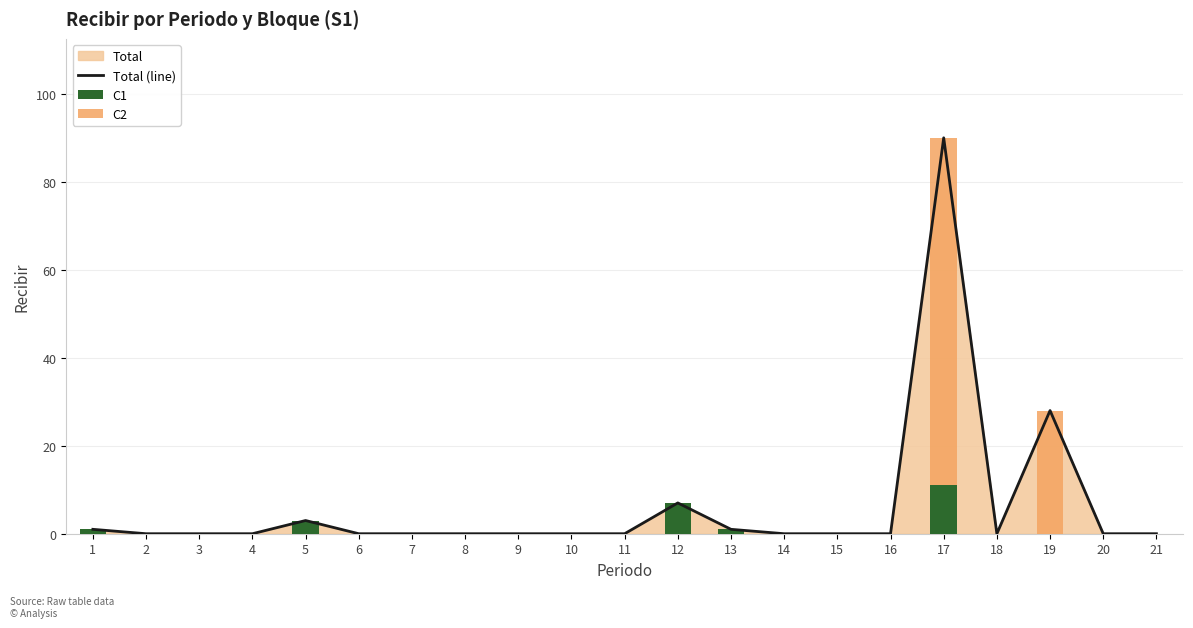

How many values in the C2 series exceed 0?

2